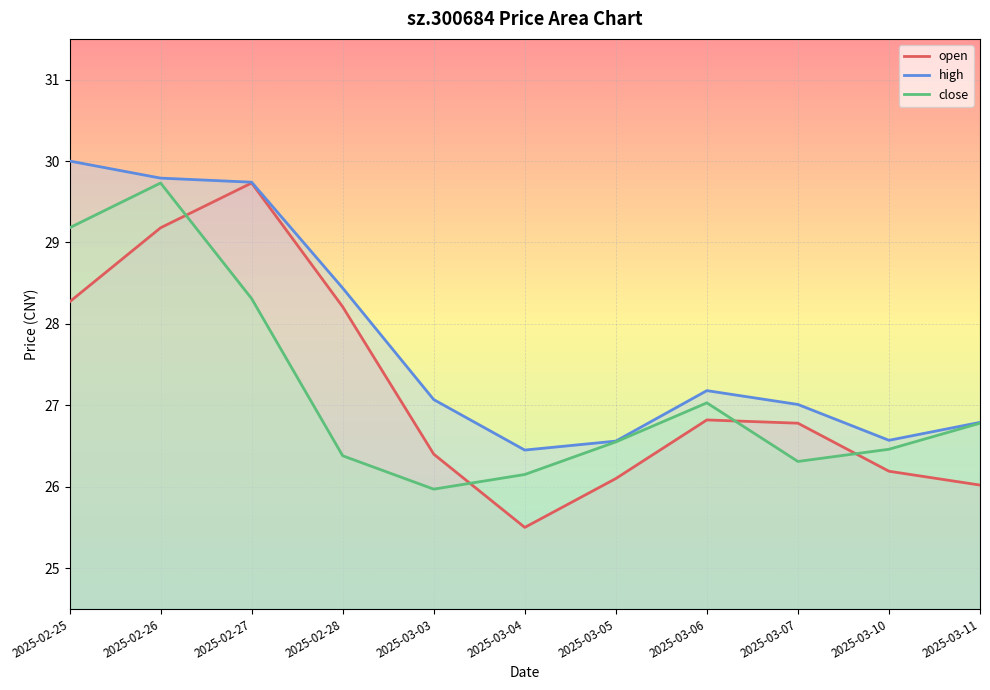

Reading left to right, list all the values displayed in this chart.

open: 28.3	29.2	29.7	28.2	26.4	25.5	26.1	26.8	26.8	26.2	26.0
high: 30.0	29.8	29.7	28.4	27.1	26.4	26.6	27.2	27.0	26.6	26.8
close: 29.2	29.7	28.3	26.4	26.0	26.1	26.6	27.0	26.3	26.5	26.8